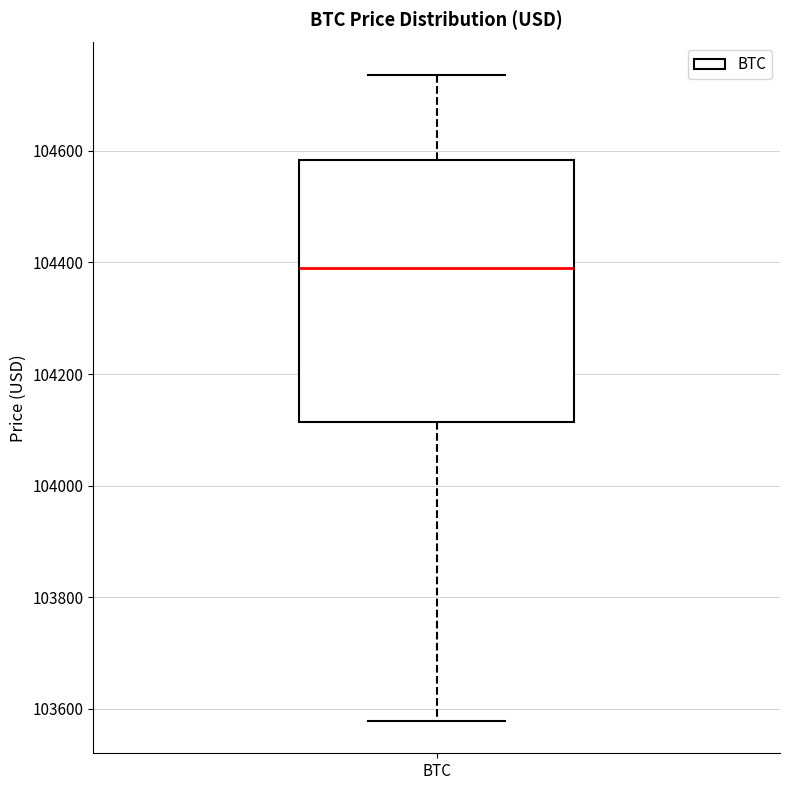

Transcribe this box plot: give where the median line is, the range the box spans, and where the two whiskers end, as read against the y-axis. The values are not printed on the chart, so give them approximately, as read against the axis.

median 104400, box 104120 to 104580, whiskers 103580 to 104740